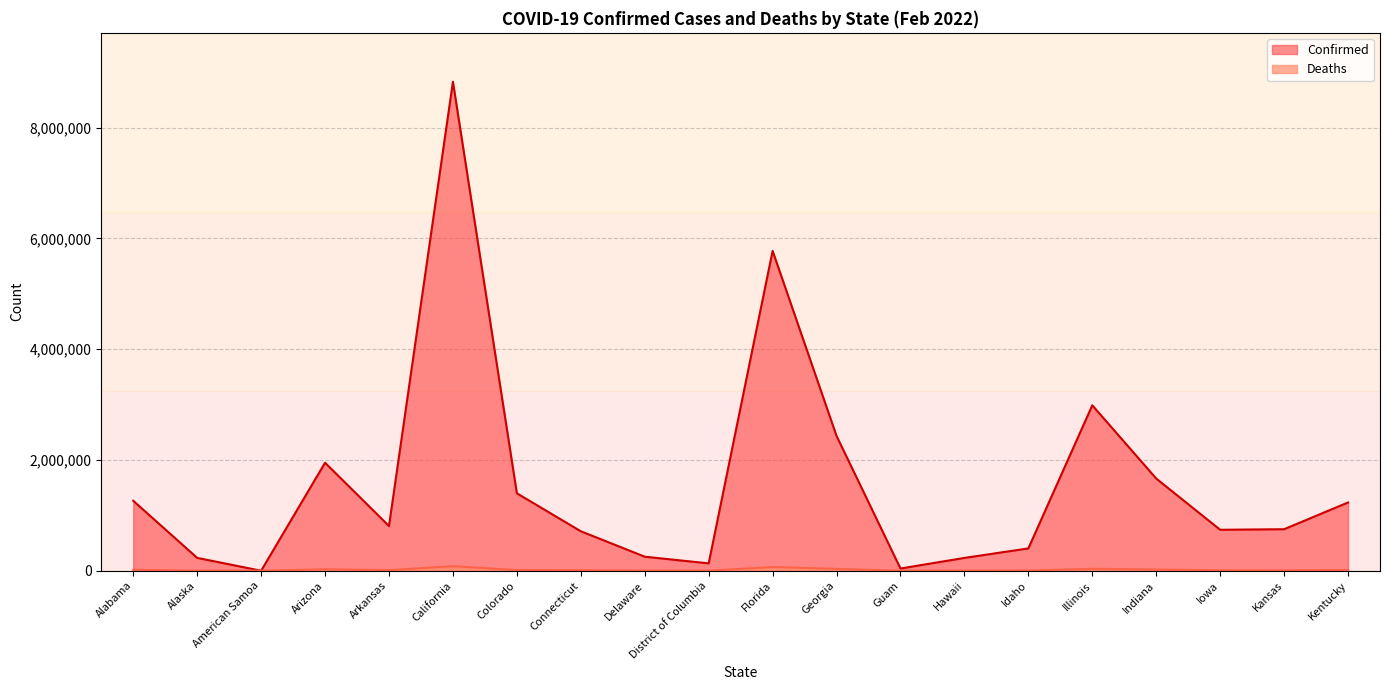

True or false: Confirmed and Deaths intersect in this chart.

False